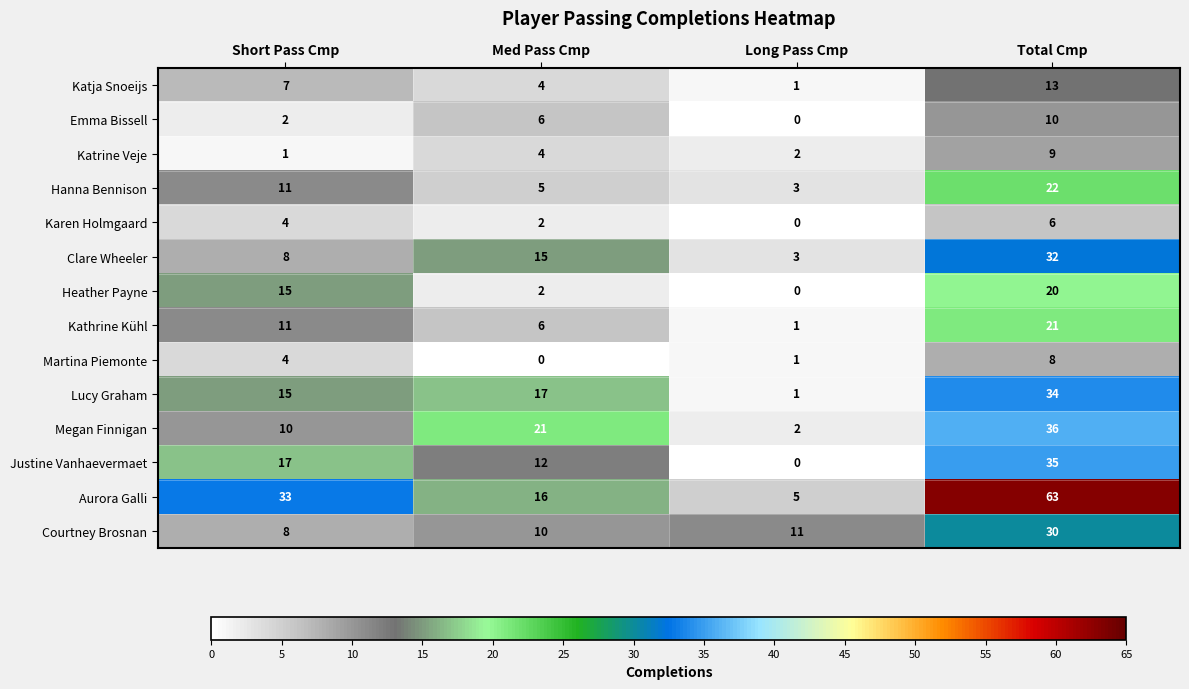

Is it true that Katja Snoeijs equals 1 at Long Pass Cmp?

True